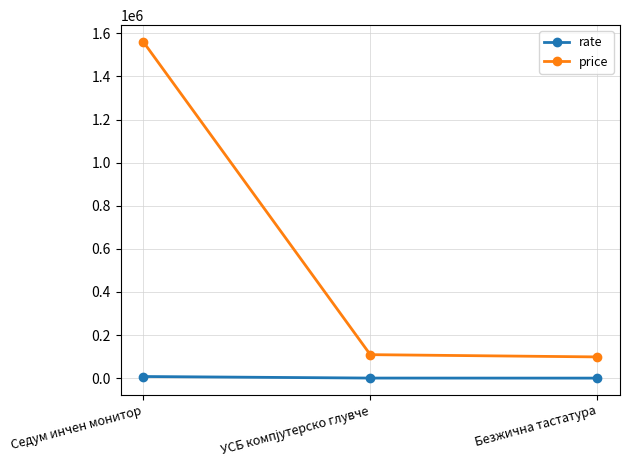

What is the label of the 3rd point from the left?

Безжична тастатура